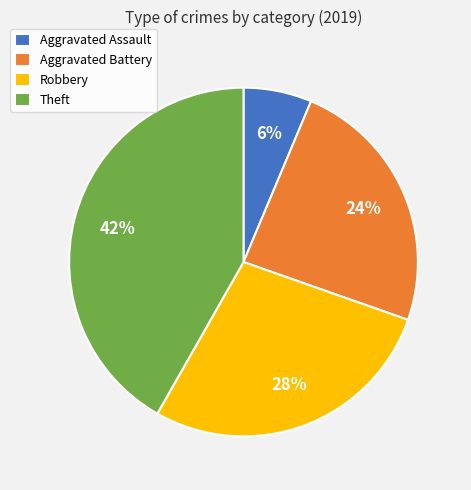

To the nearest percent, what is the combined percentage of Aggravated Battery and Aggravated Assault?

30%